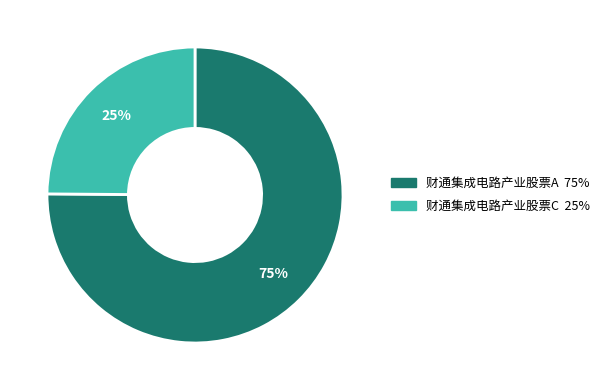

How many segments does this pie chart have?

2